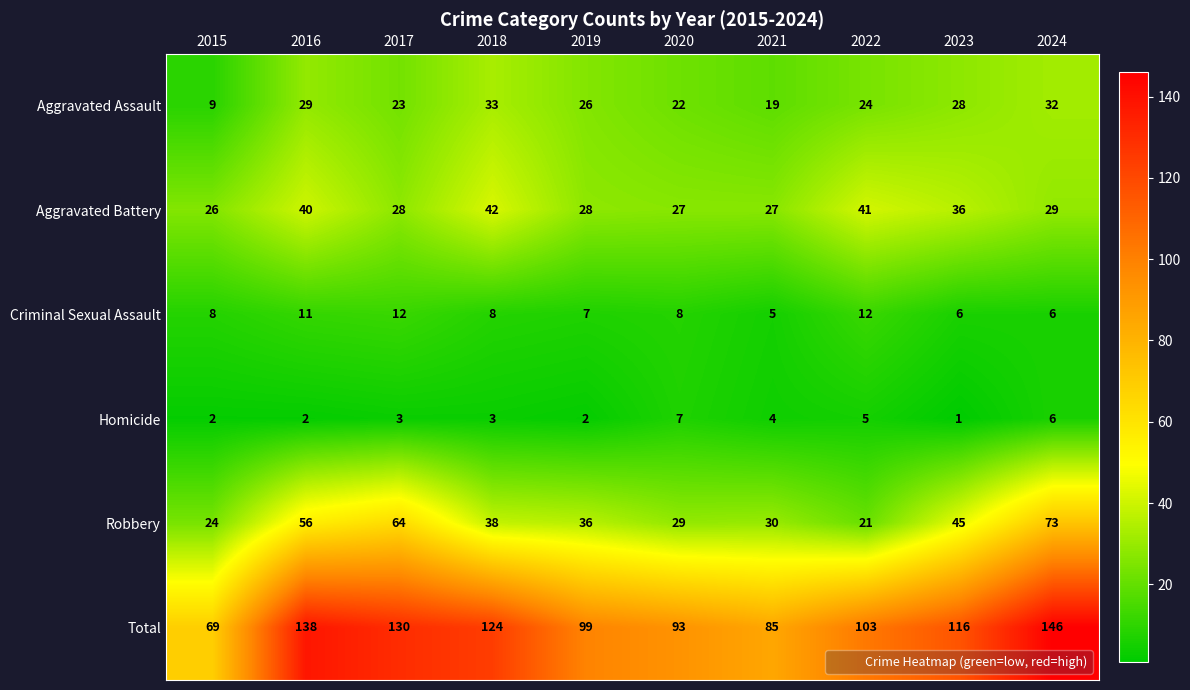

What value does the Aggravated Battery series have at 2016, to the nearest 10?

40